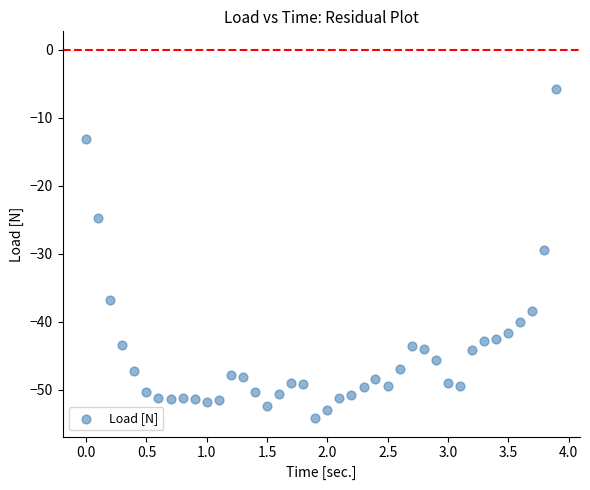

What is the range of X values (max minus min)?

3.9